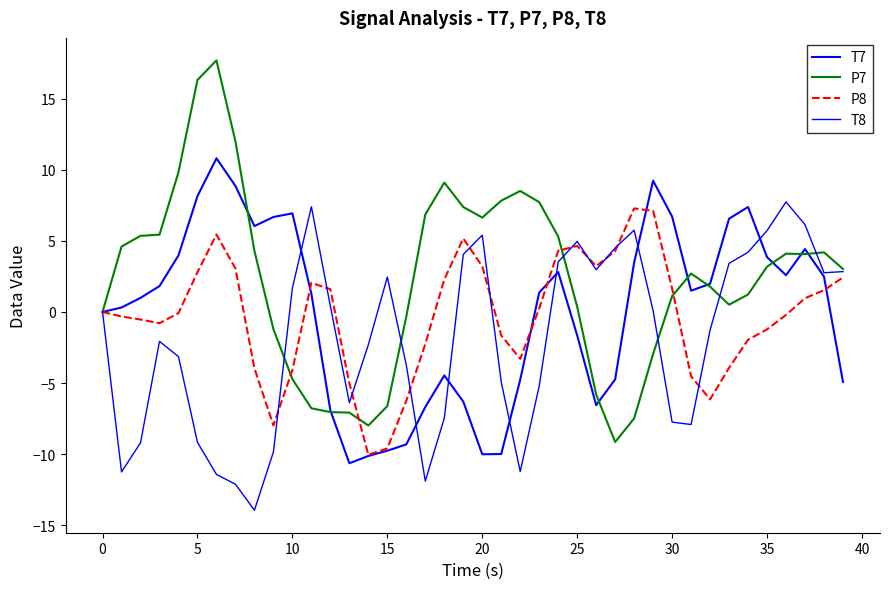

Is this an area chart (filled region under the line)?

No